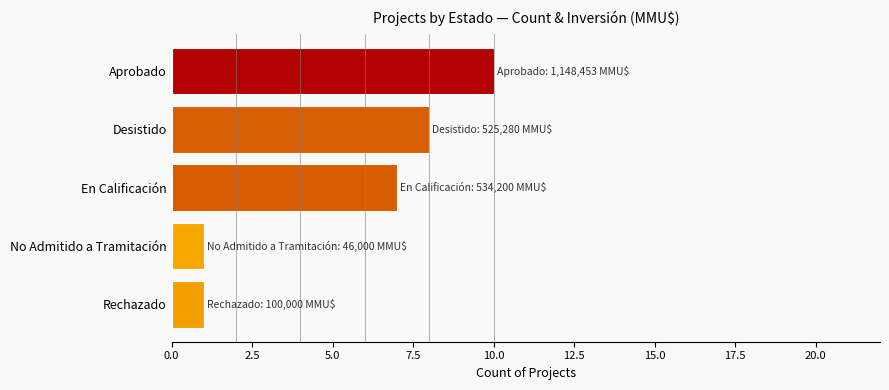

Reading bottom to top, extract all data points from this chart.

Rechazado=1	No Admitido a Tramitación=1	En Calificación=7	Desistido=8	Aprobado=10